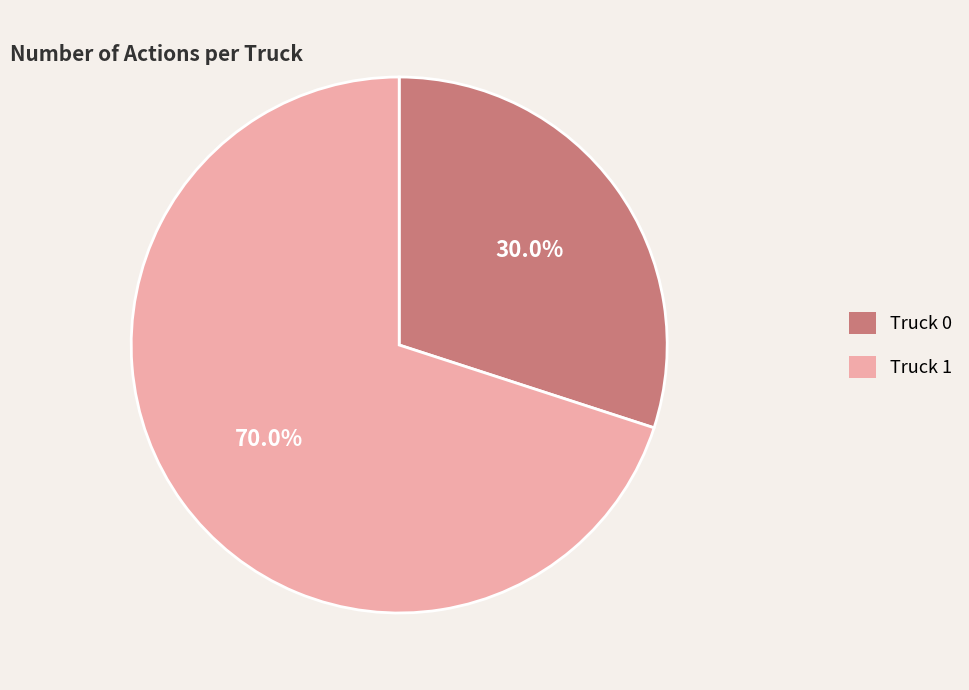

Which has a higher value, Truck 1 or Truck 0?

Truck 1